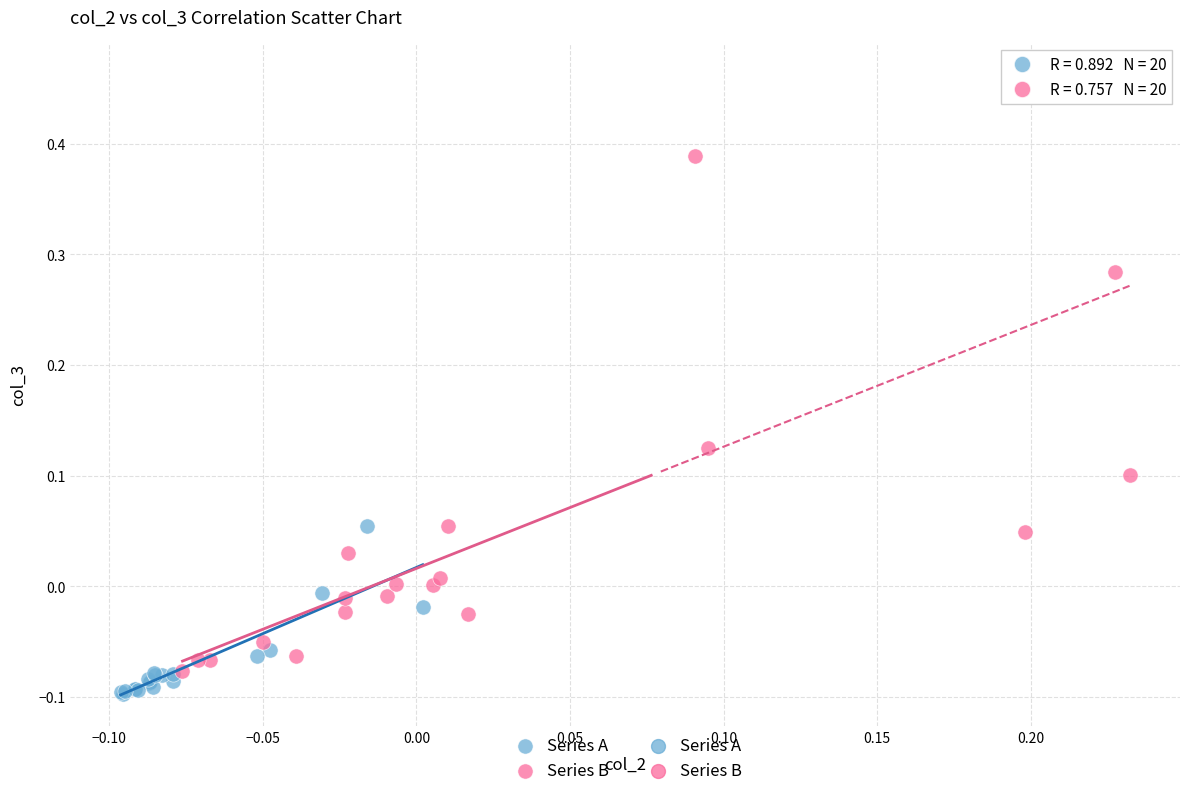

Which series has the widest spread of Y values?

Series B